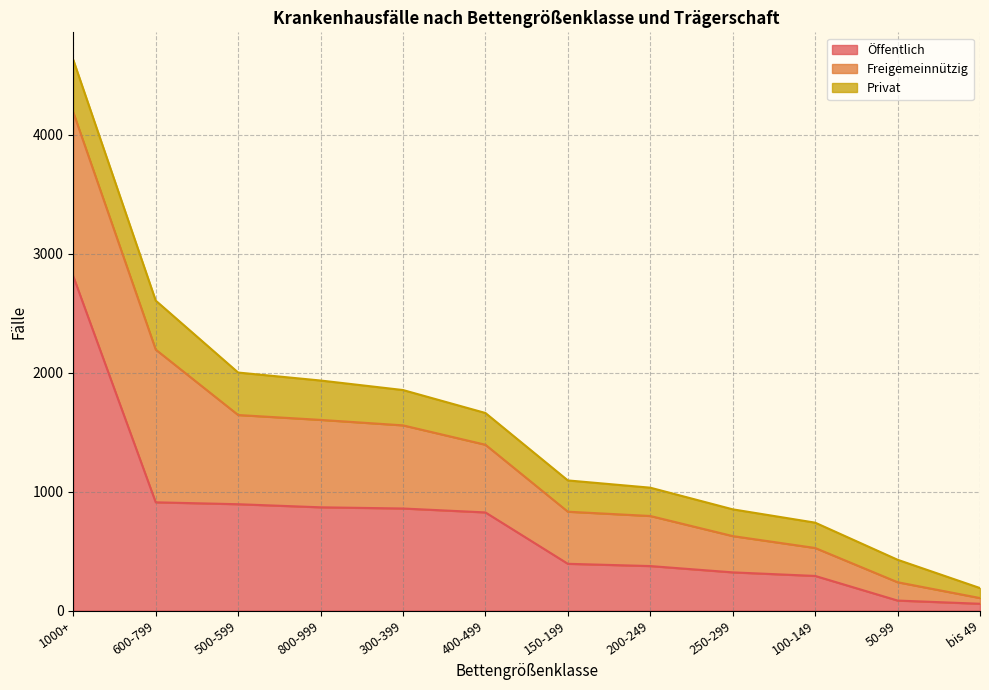

What is the label of the 2nd point from the left?

600-799